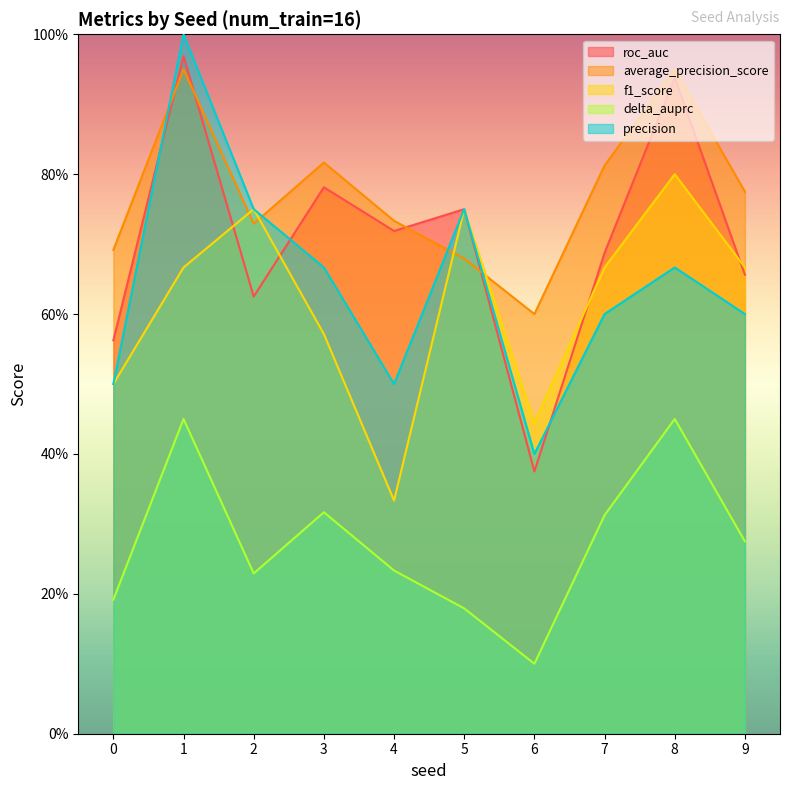

Does the chart have visible grid lines?

No